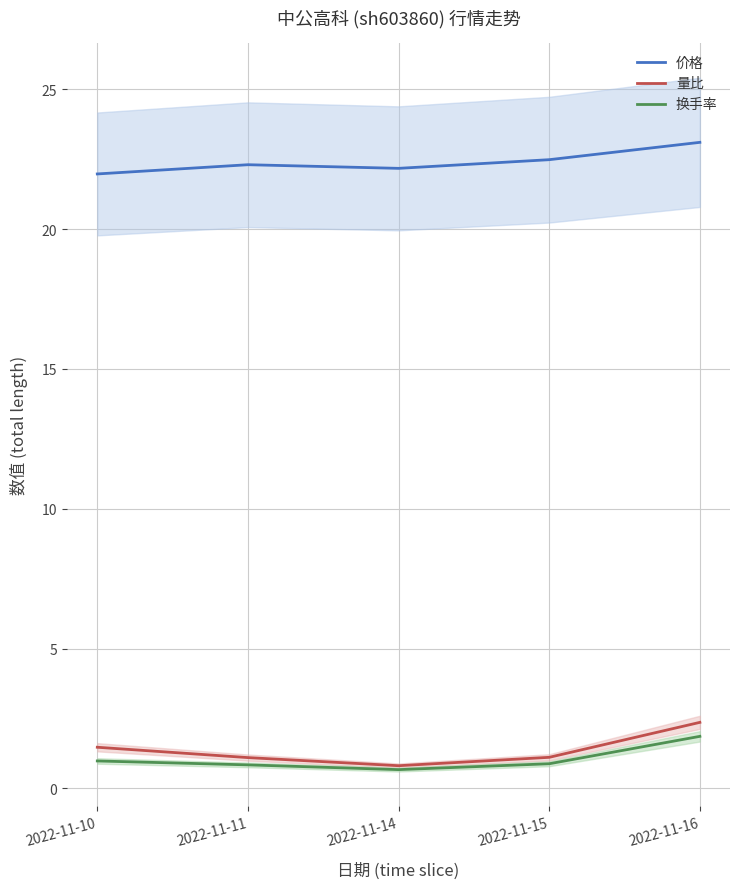

The 换手率 series shows 2.5 at 2022-11-16. True or false?

False